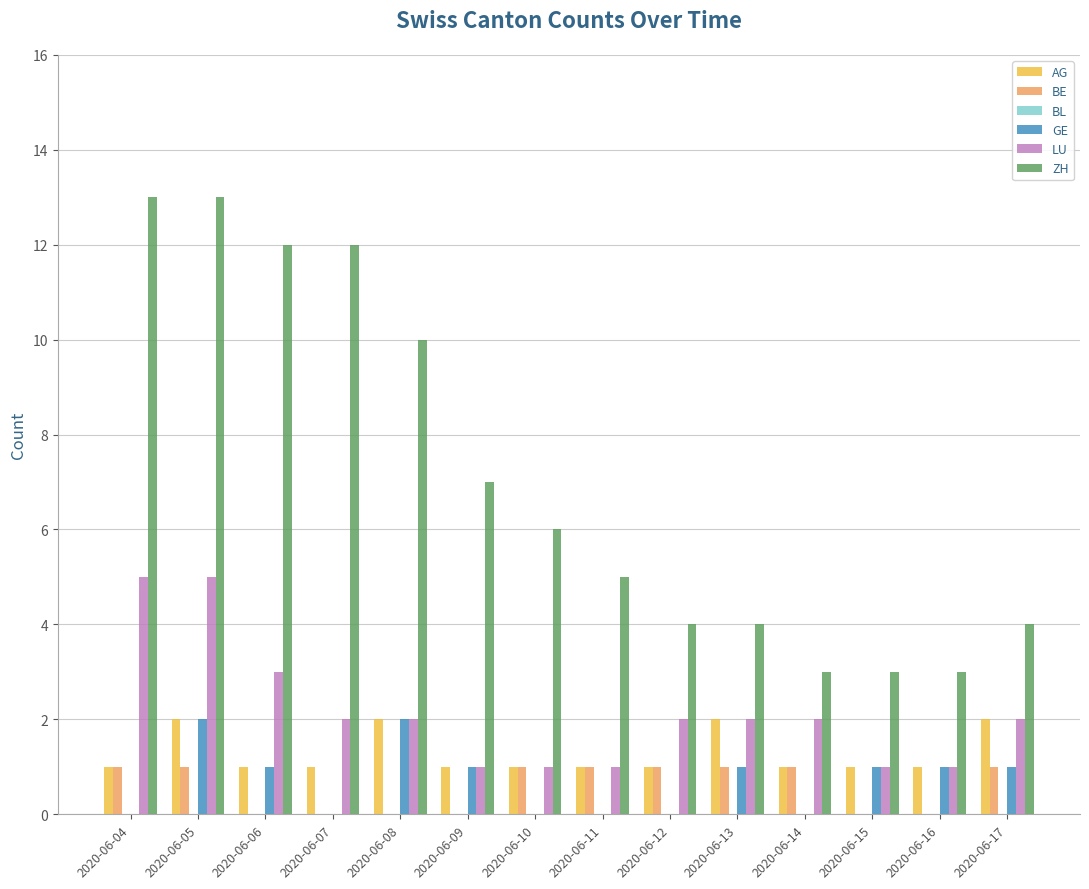

Is the value of GE at 2020-06-14 greater than the value of AG at 2020-06-06?

No